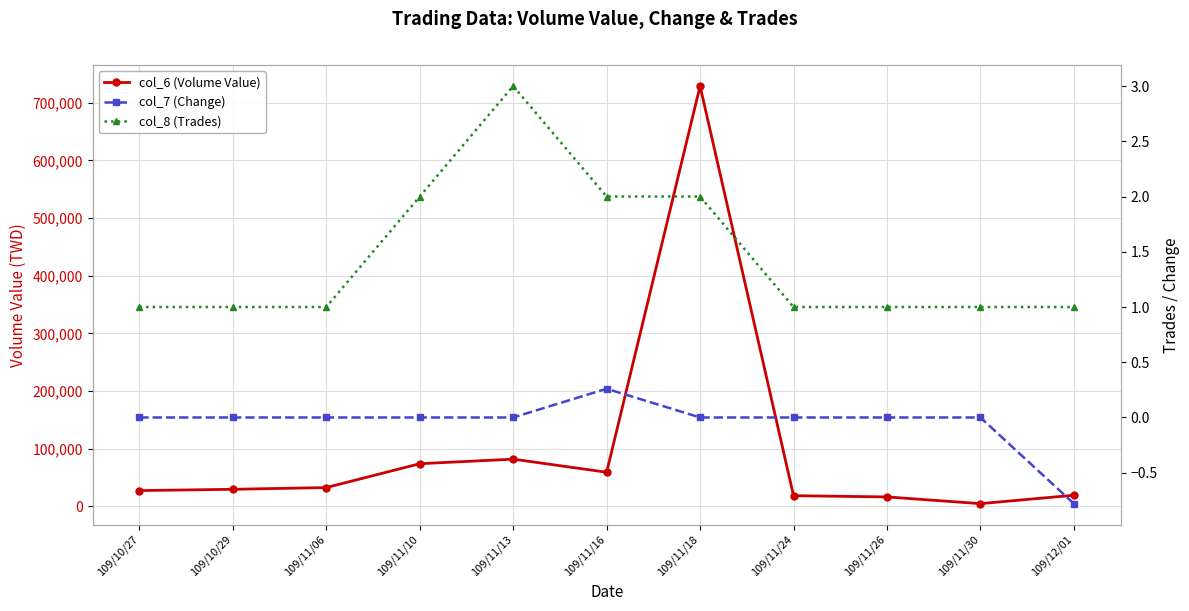

How many series are shown in this chart?

3